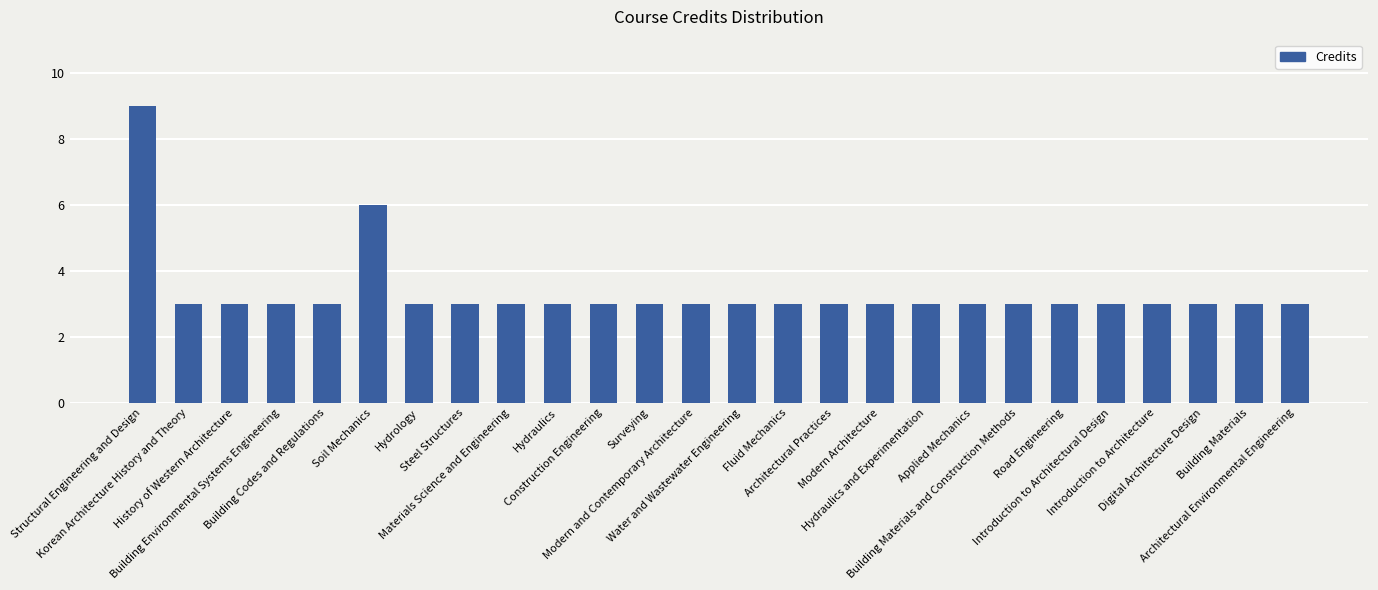

What is the value of the 1st bar from the left?

9